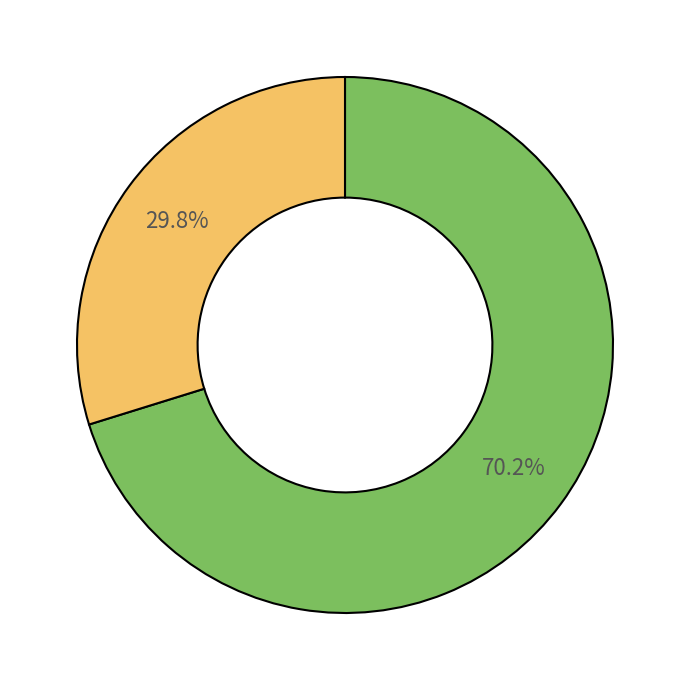

Is there a majority slice in this chart?

Yes